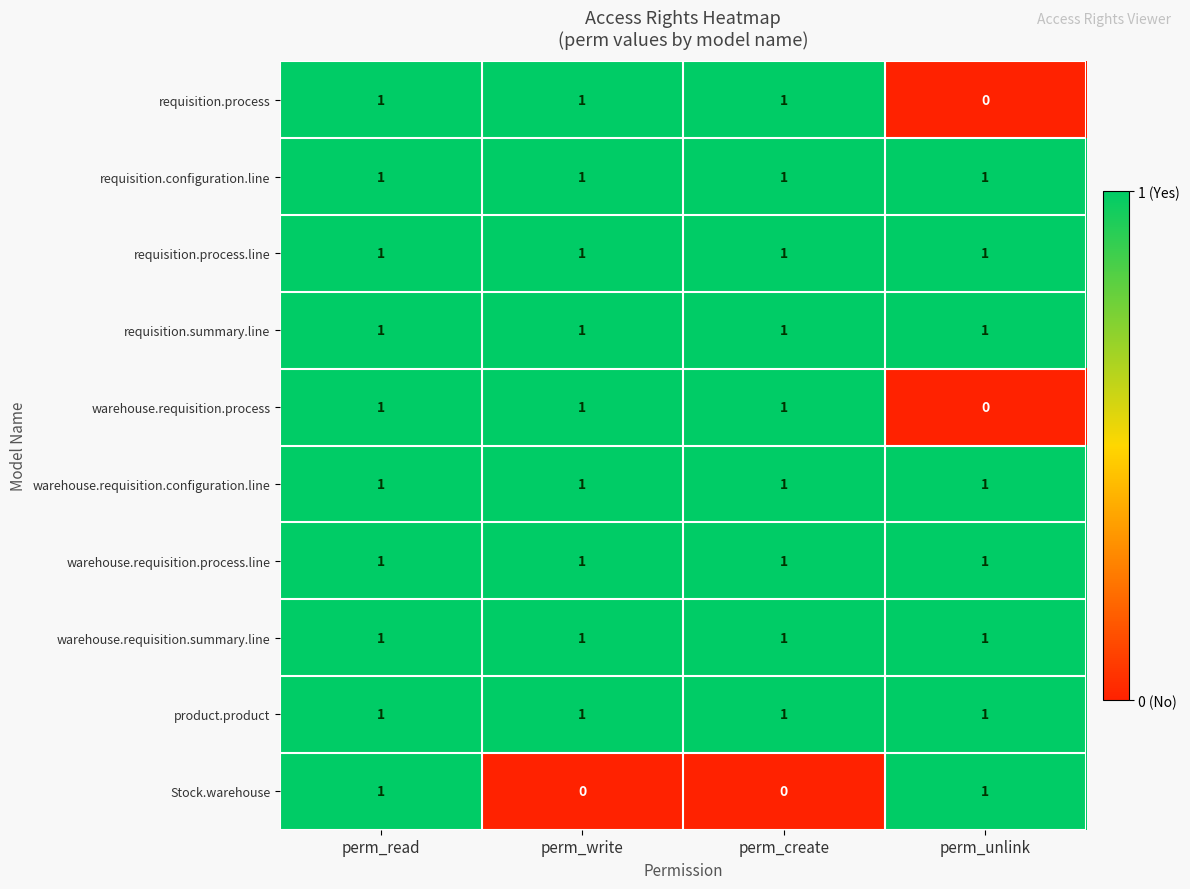

How many Stock.warehouse values are between 0 and 1?

4